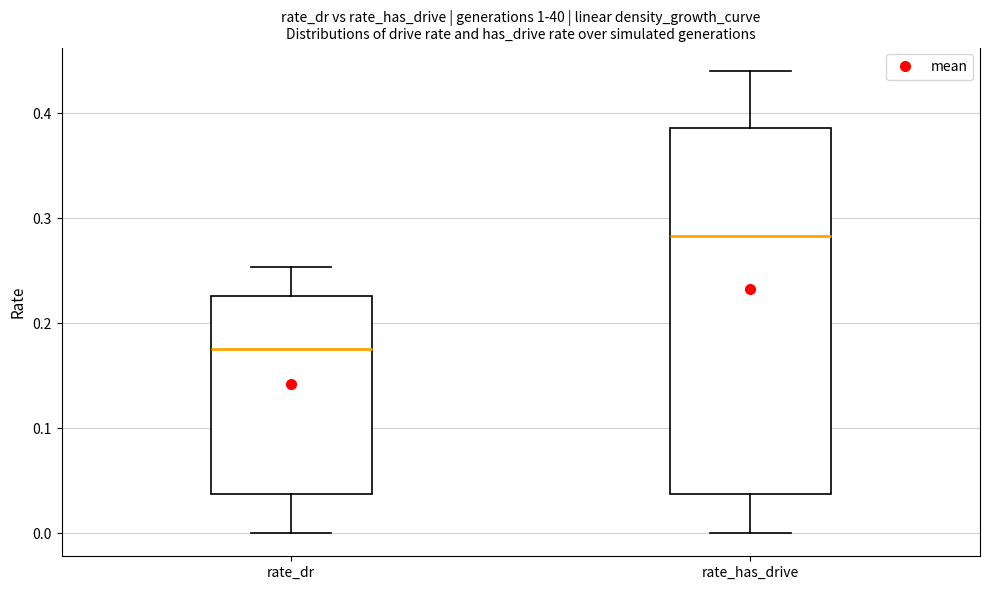

Which box is the tallest, from its lower edge to its upper edge?

rate_has_drive